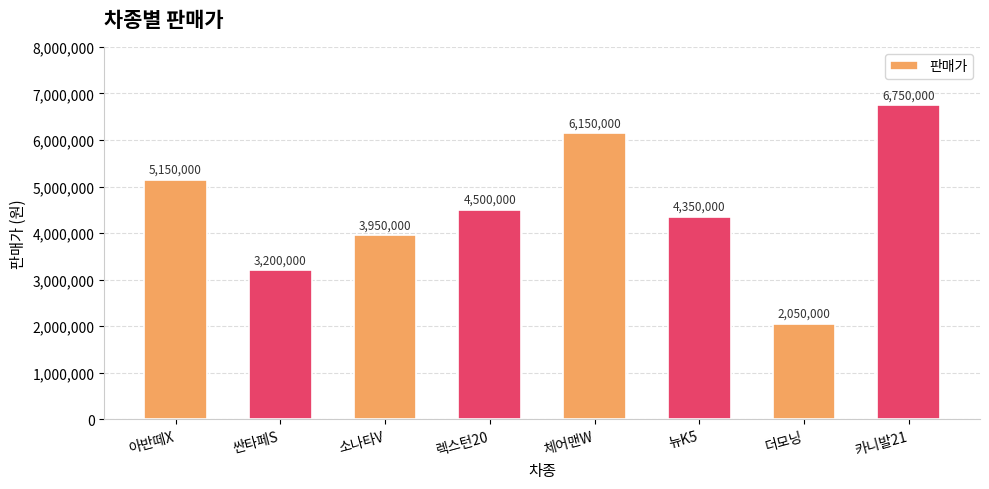

What is the approximate value at 카니발21, to the nearest 100?

6750000